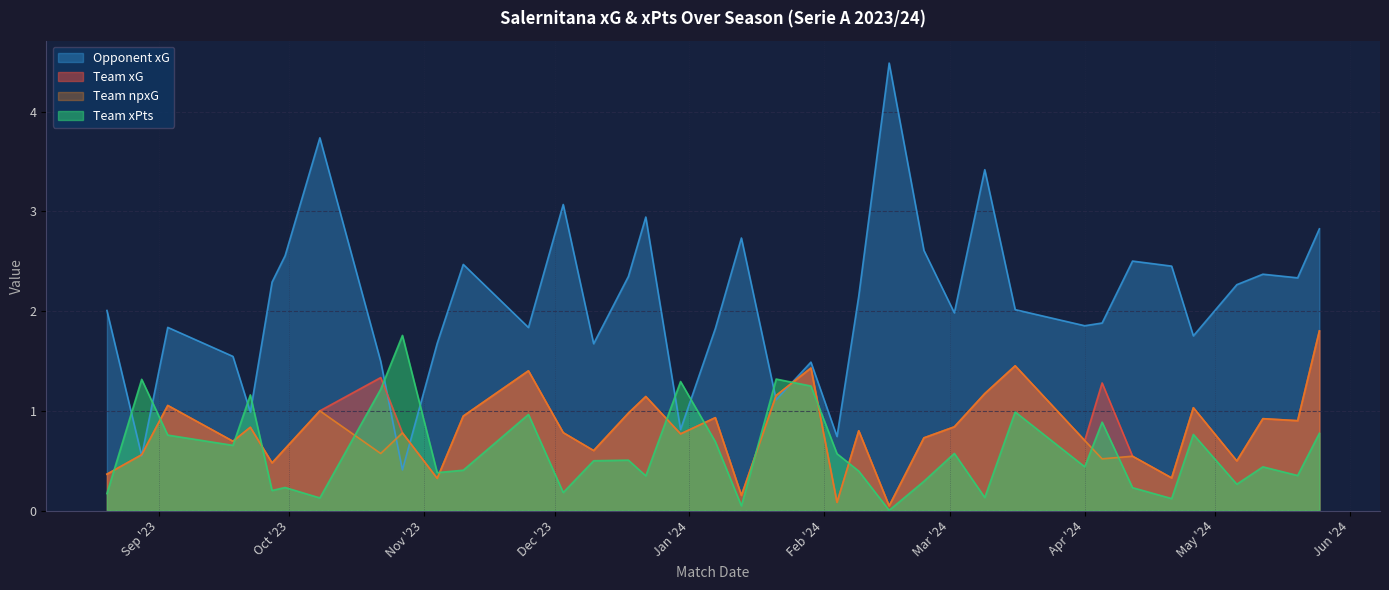

What is the label of the 36th point from the left?

2024-05-12